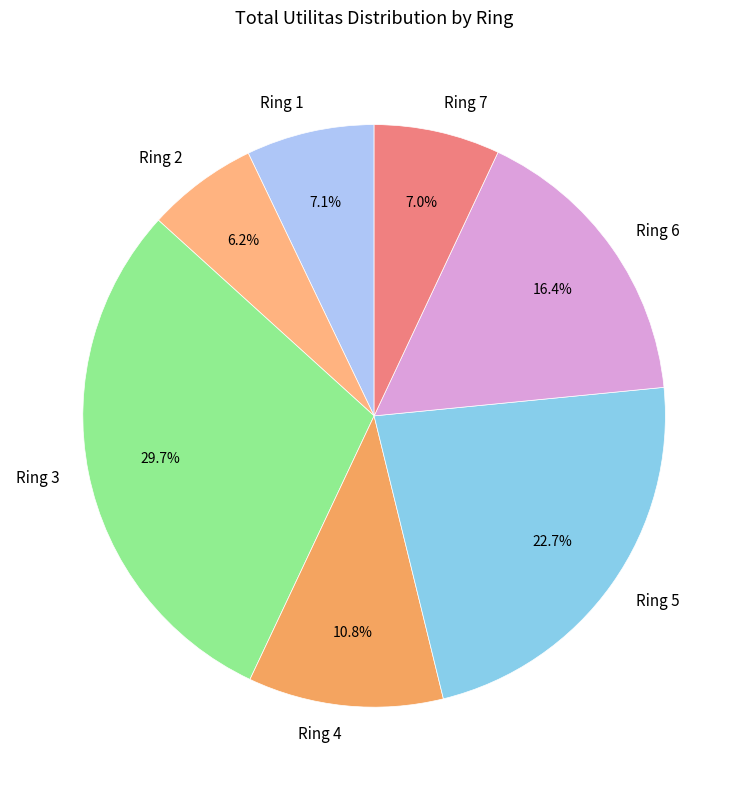

To the nearest percent, what is the combined percentage of Ring 4 and Ring 6?

27%